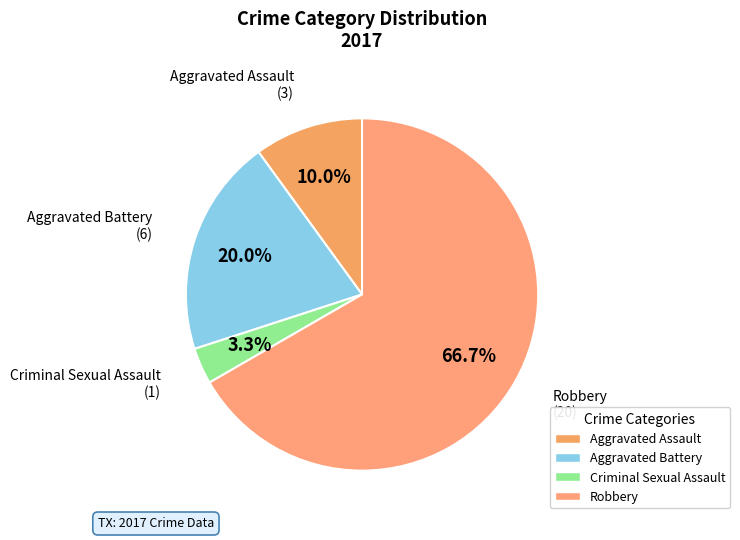

How much of the chart is everything except Criminal Sexual Assault?

96.7%